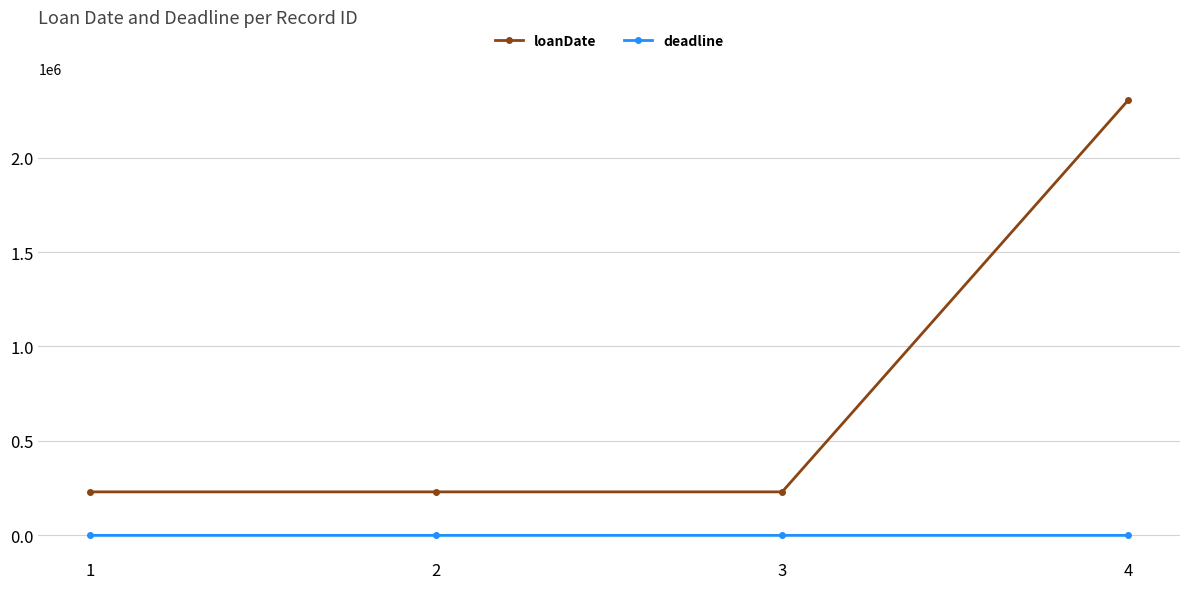

True or false: loanDate and deadline intersect in this chart.

False